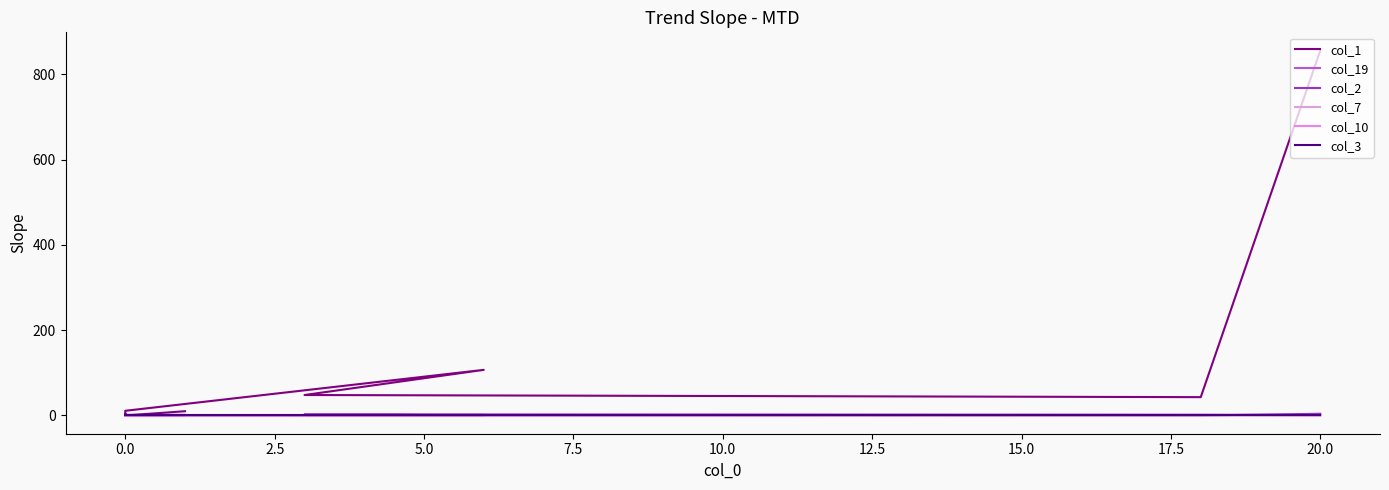

What are all the series names shown in the legend?

col_1, col_19, col_2, col_7, col_10, col_3